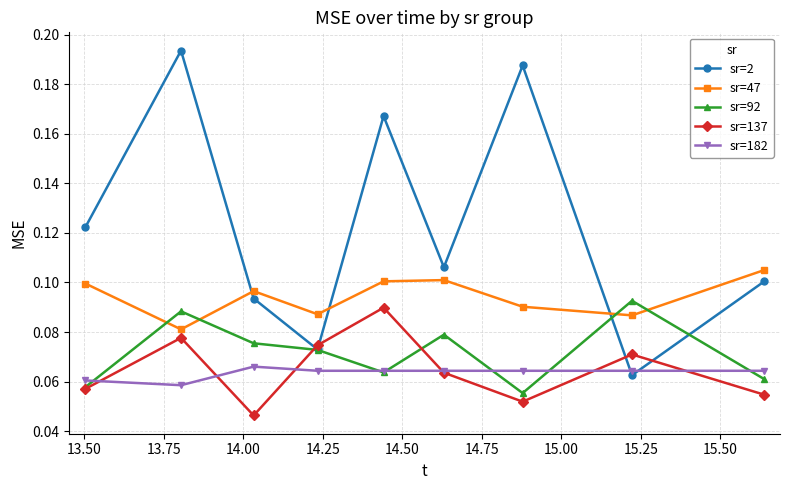

Which series has the widest spread of values?

sr=2